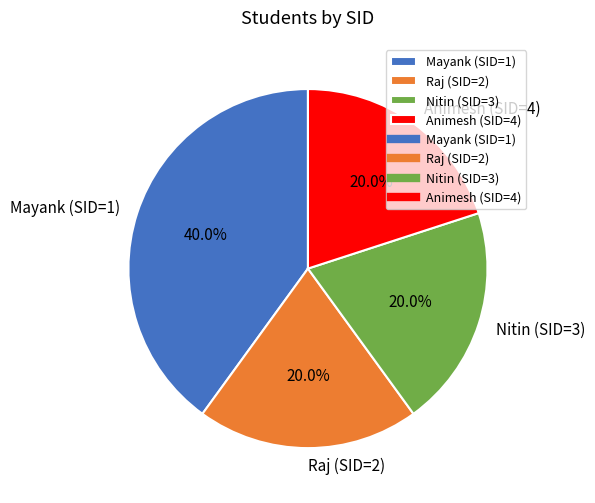

To the nearest percent, what is the combined percentage of Nitin (SID=3) and Raj (SID=2)?

40%